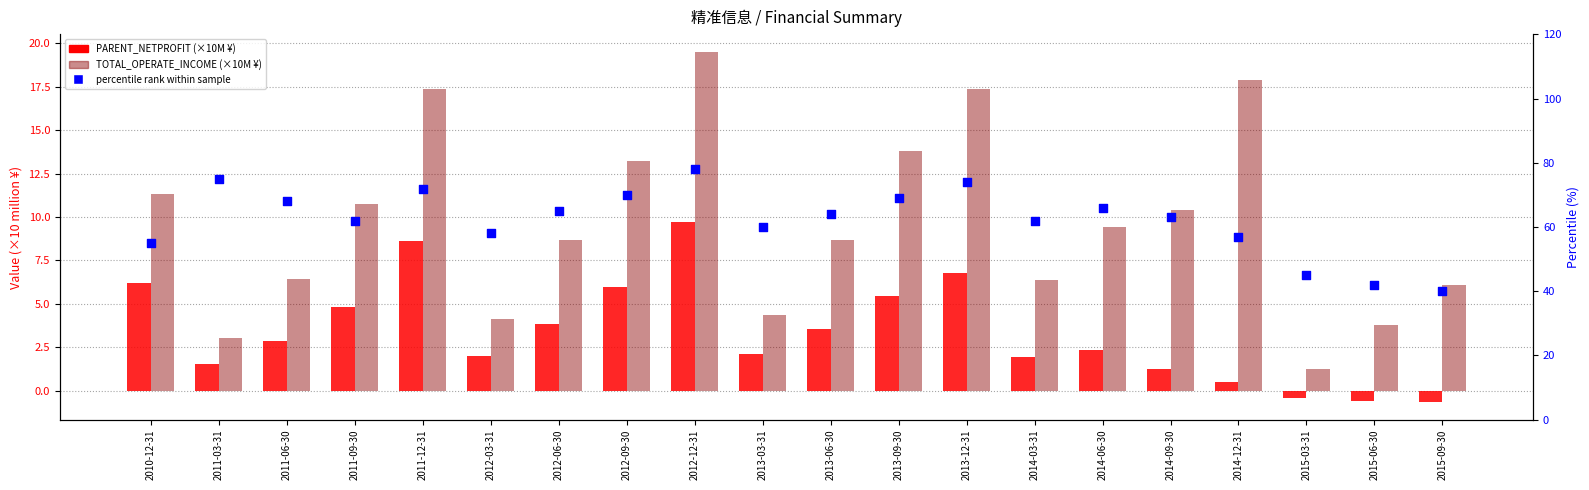

Which series contains the highest Y value?

percentile rank within sample